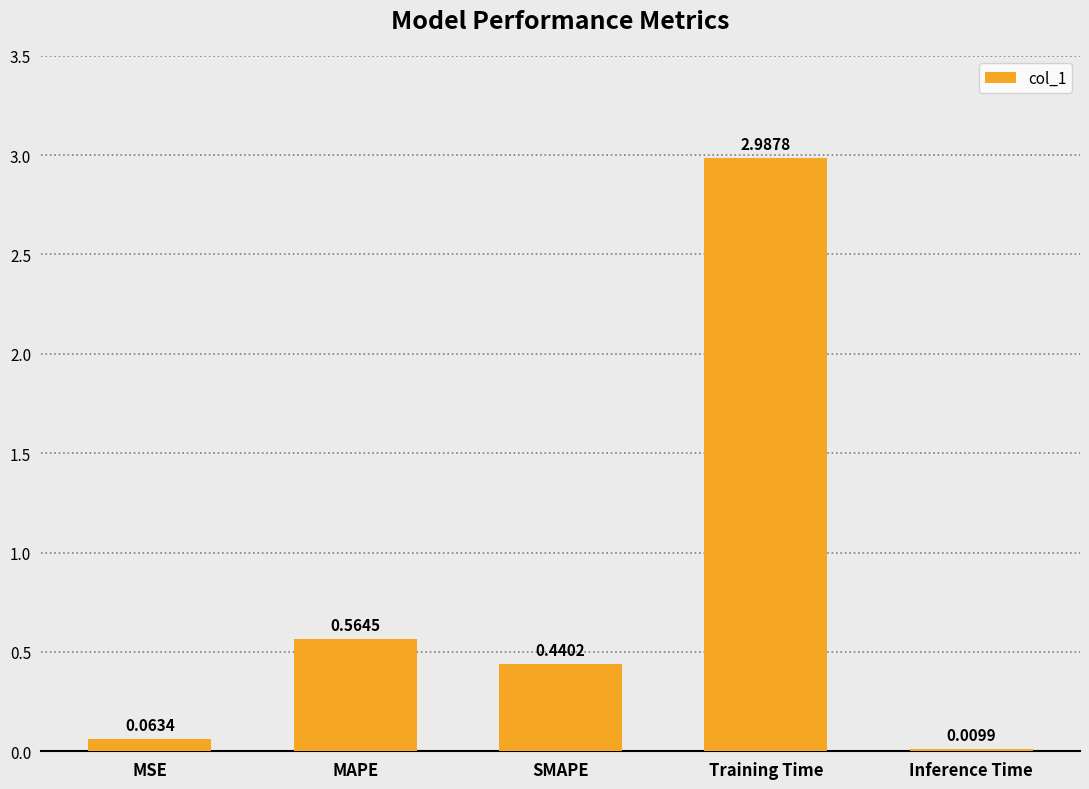

What is the change in value from MSE to MAPE?

+0.5